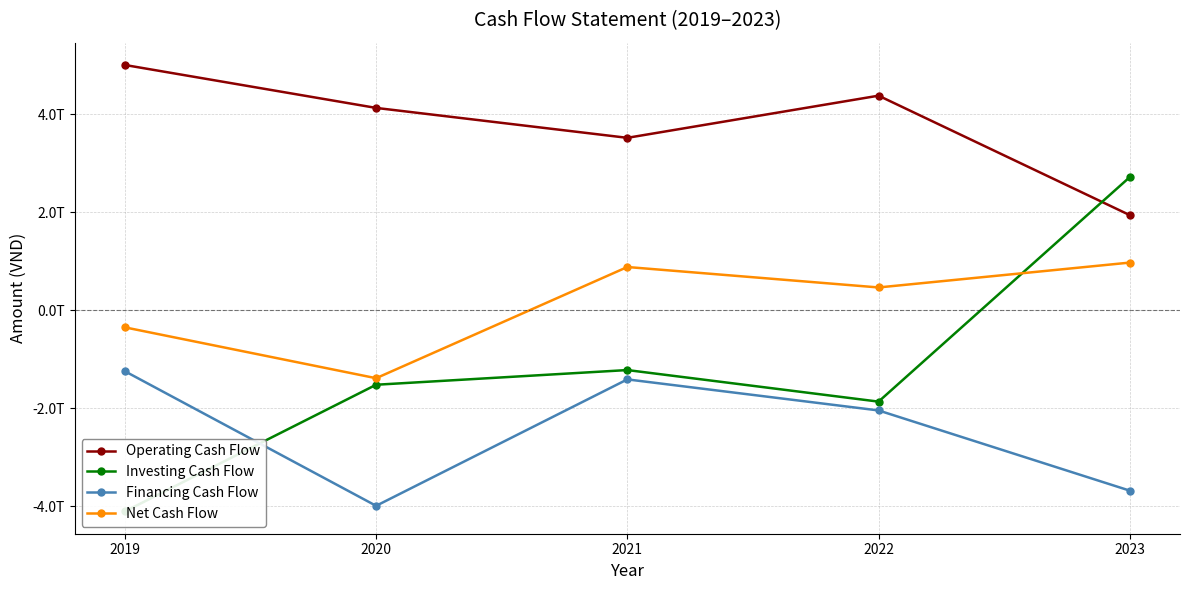

How many lines are shown in the chart?

4